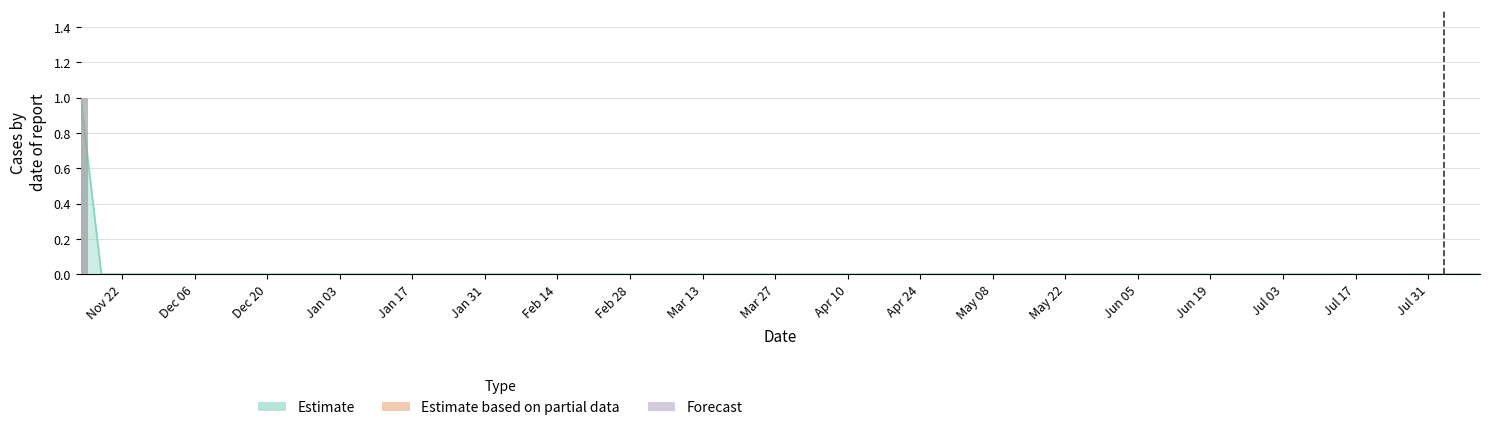

True or false: the data shows 1 at 2011-12-02.

False